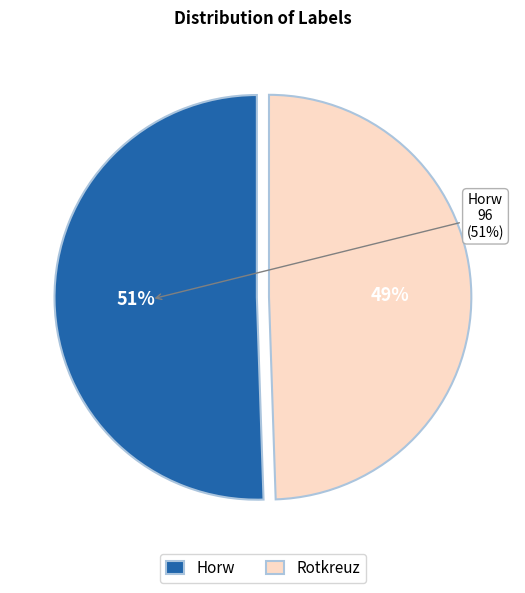

Which category has the smallest portion of the pie?

Rotkreuz